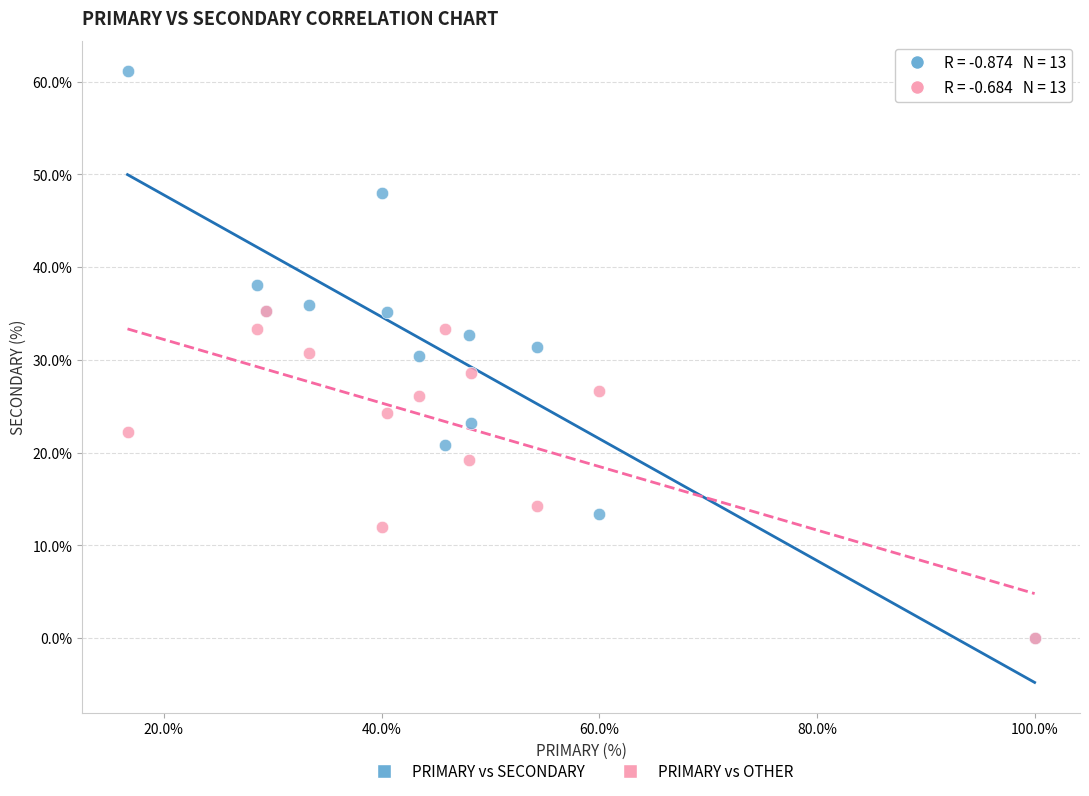

What are all the series names shown in the legend?

PRIMARY vs SECONDARY, PRIMARY vs OTHER